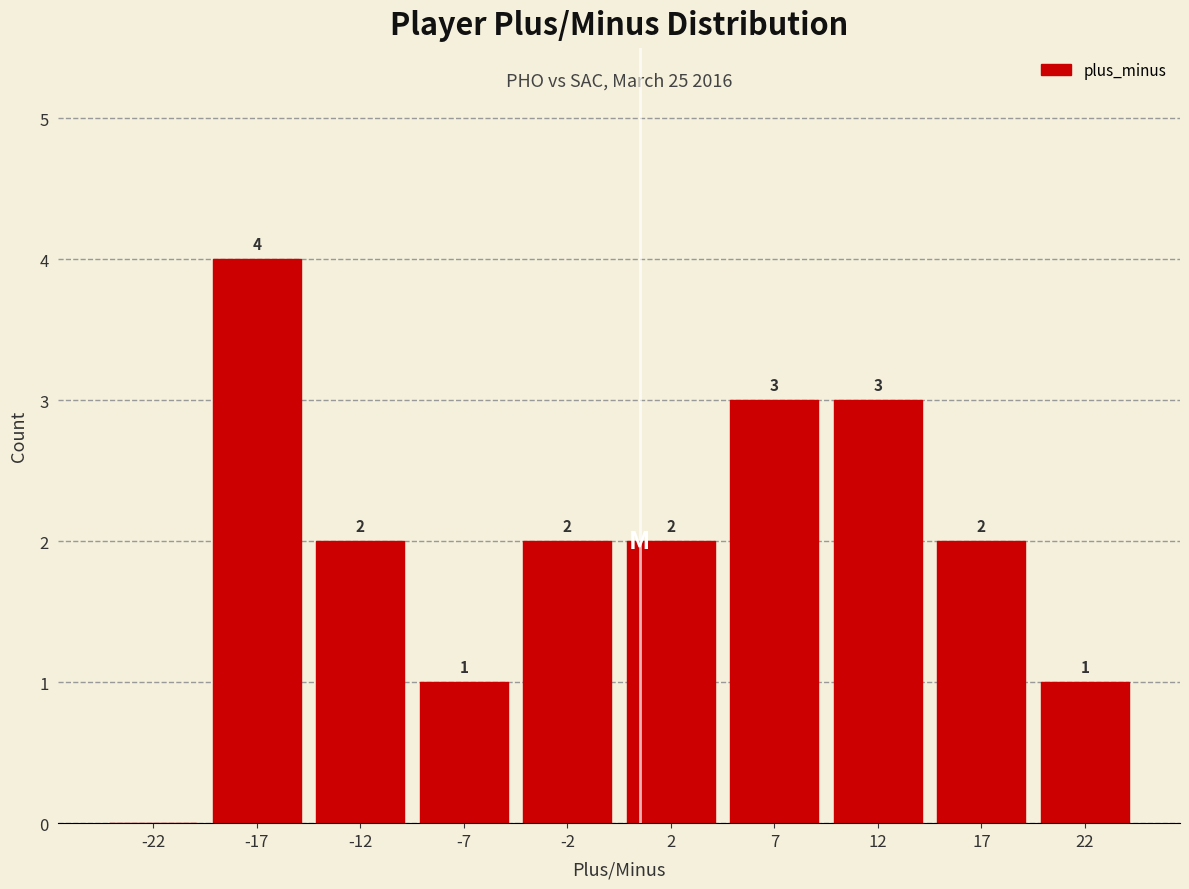

Which range on the x-axis has the tallest bar?

-20 to -15